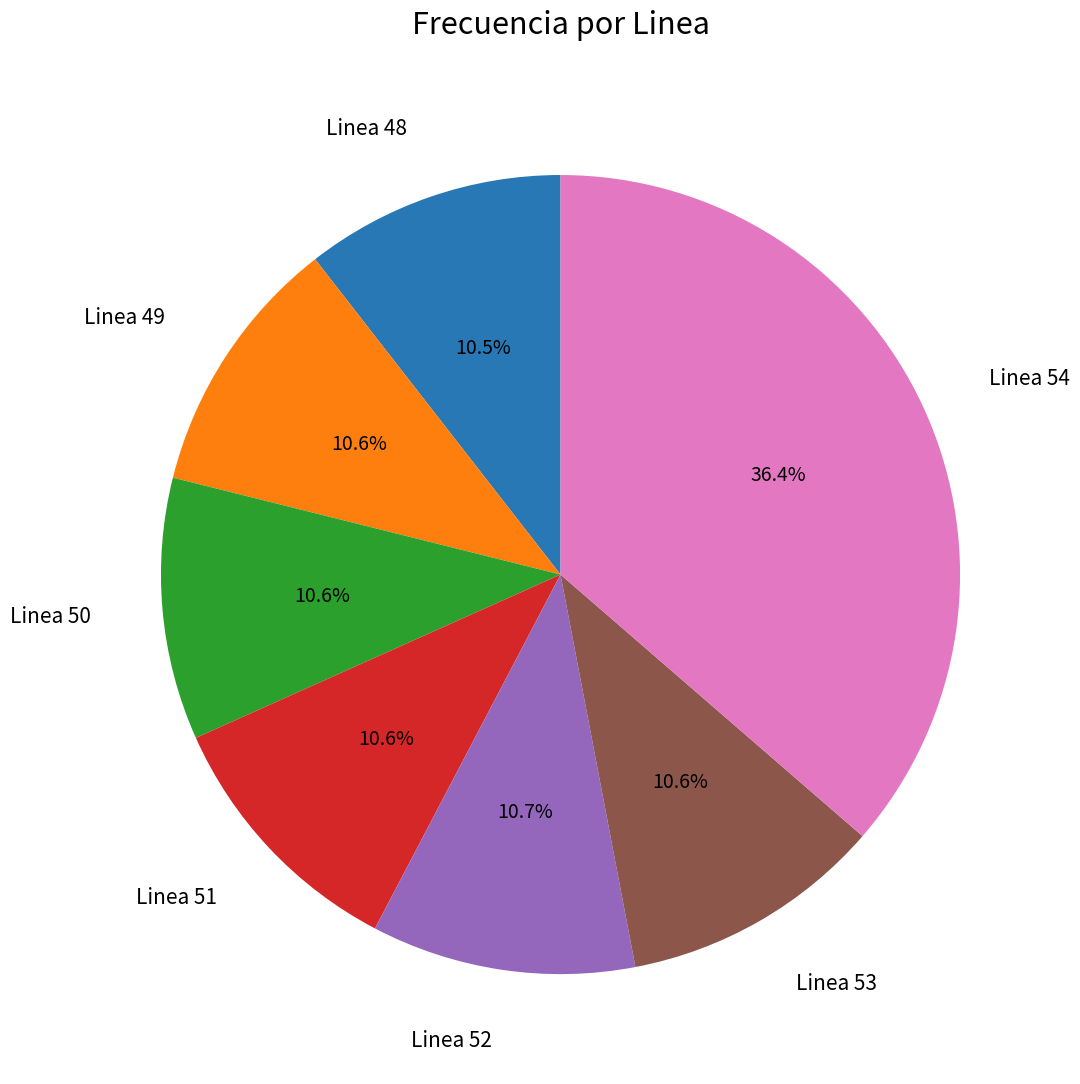

To the nearest percent, what is the difference between the largest and smallest slice percentages?

26%